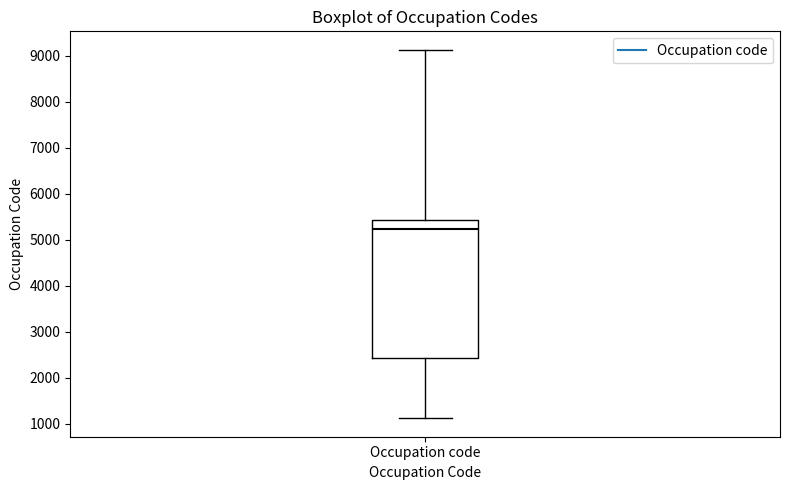

Transcribe this box plot: give where the median line is, the range the box spans, and where the two whiskers end, as read against the y-axis. The values are not printed on the chart, so give them approximately, as read against the axis.

median 5200, box 2400 to 5400, whiskers 1100 to 9100